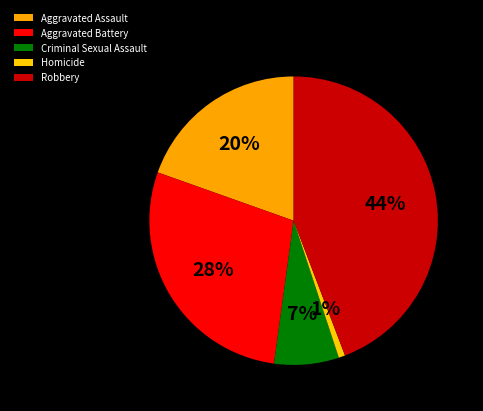

To the nearest percent, what is the average slice percentage?

20%